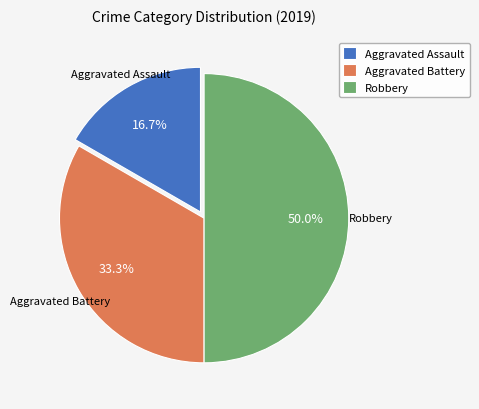

To the nearest percent, what is the combined percentage of Robbery and Aggravated Battery?

83%